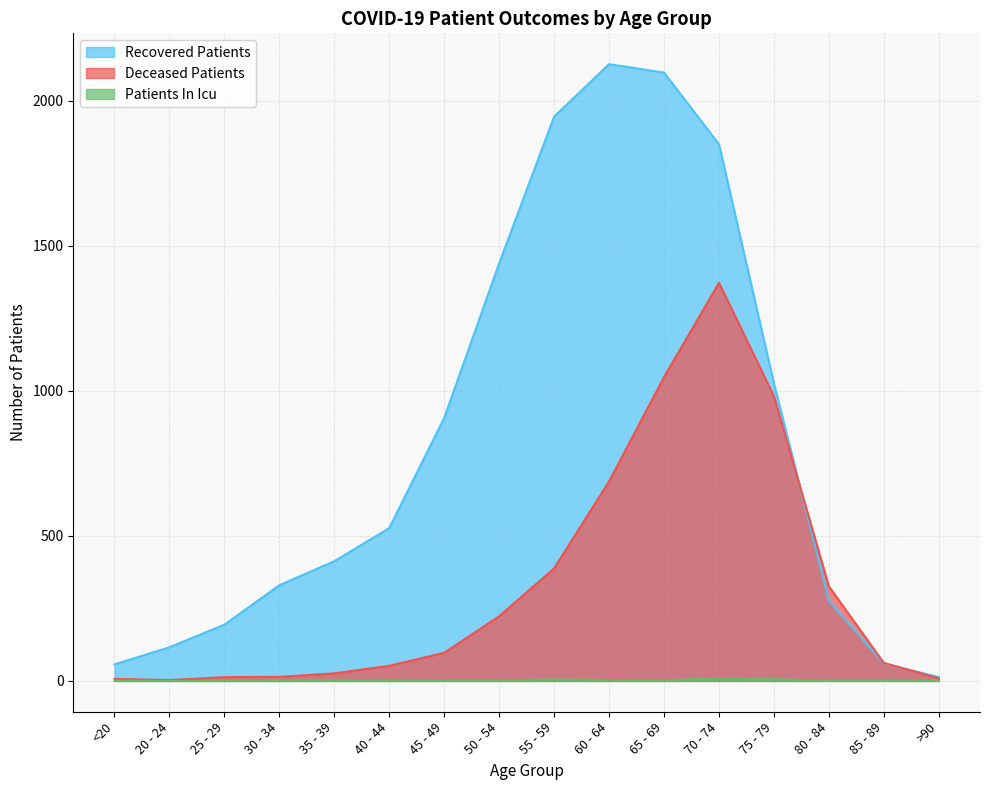

Which category has the highest value in the deceased_patients series?

70 - 74